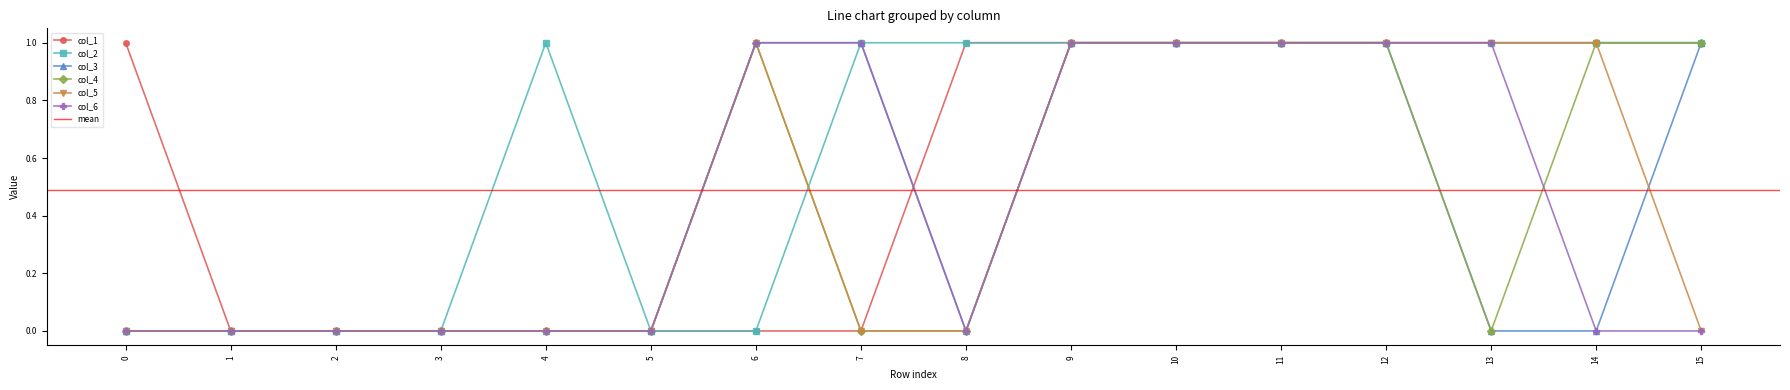

How many lines are shown in the chart?

6